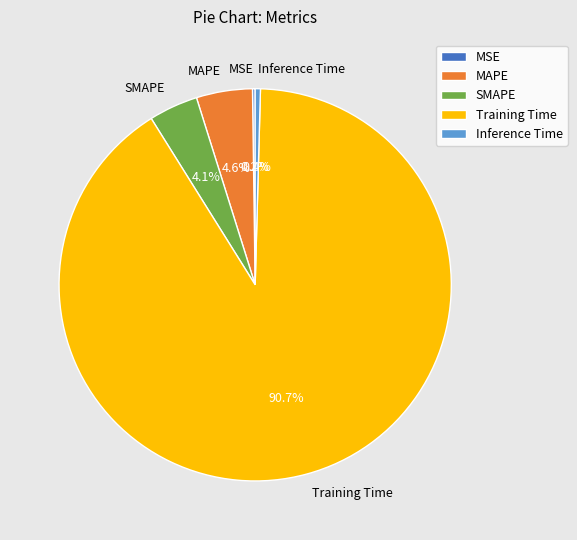

Does Training Time represent more than half of the total?

Yes